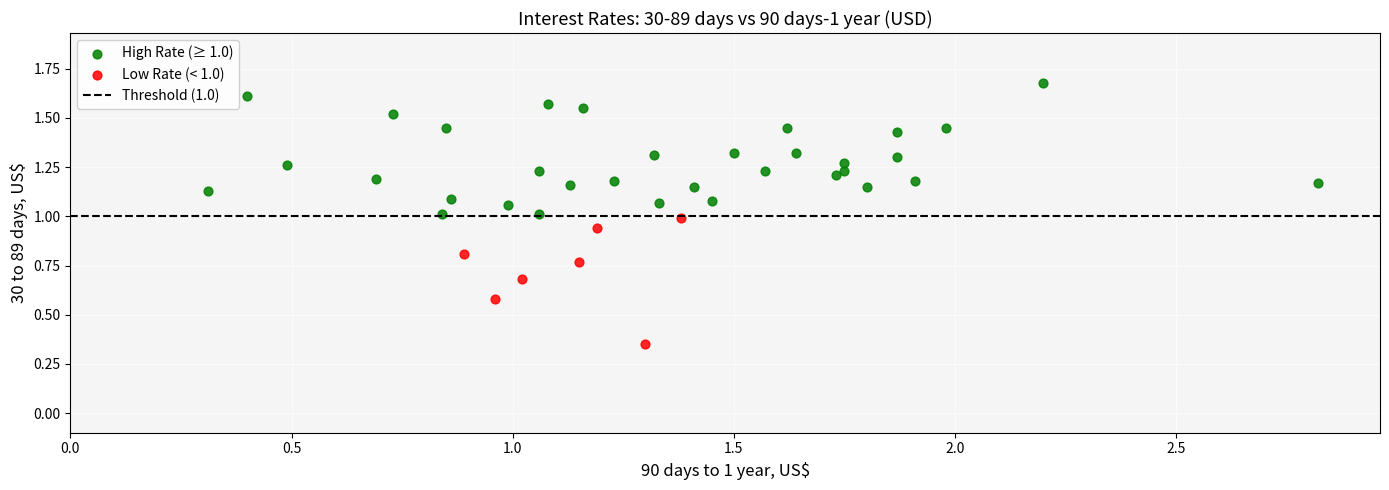

Which series reaches the maximum Y coordinate?

High Rate (≥ 1.0)